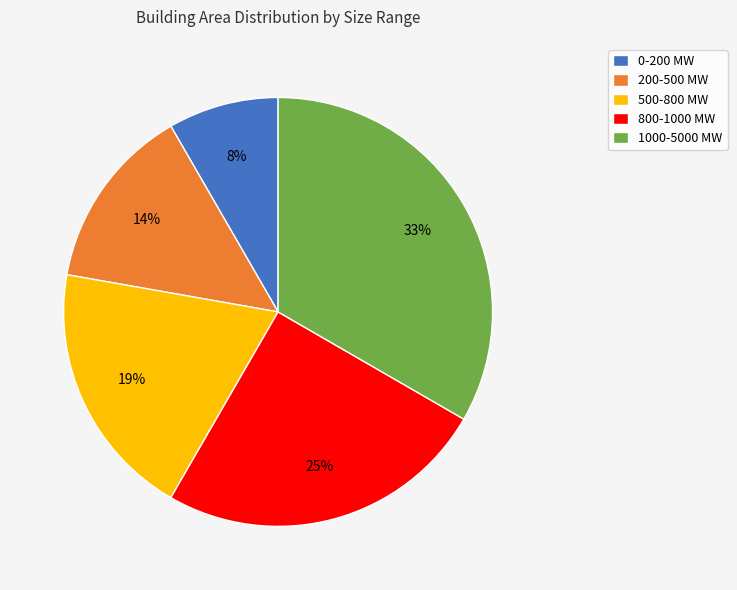

Rank the categories by value from lowest to highest.

0-200 MW, 200-500 MW, 500-800 MW, 800-1000 MW, 1000-5000 MW